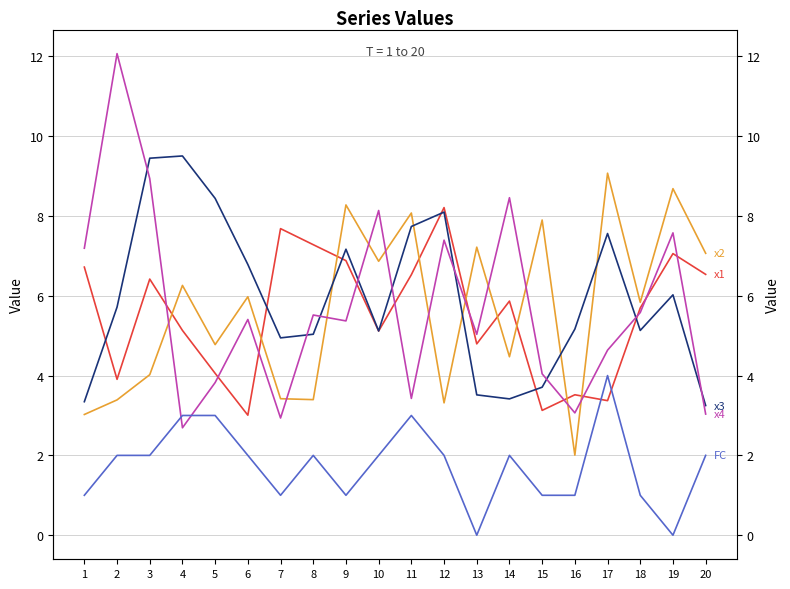

How many values in the x4 series exceed 5?

12